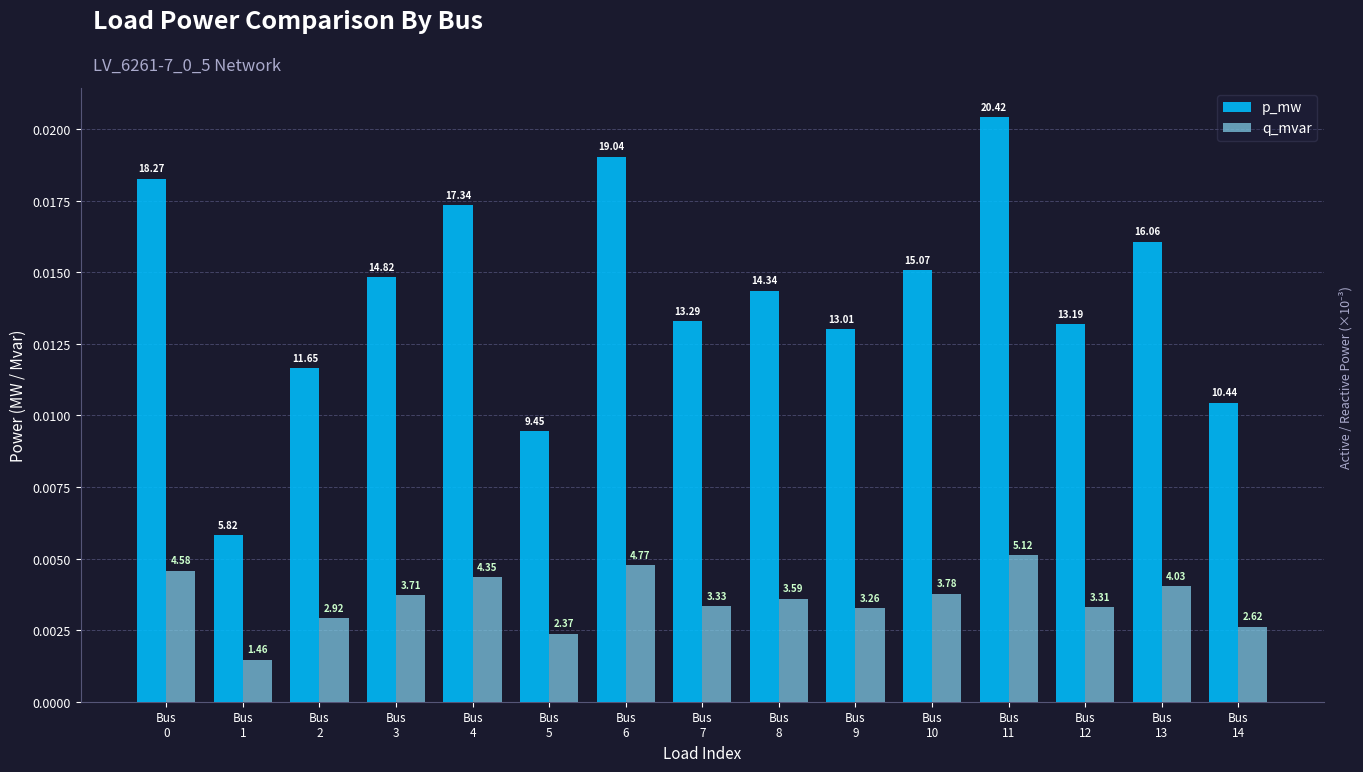

Rank the series by their average value, from highest to lowest.

p_mw, q_mvar